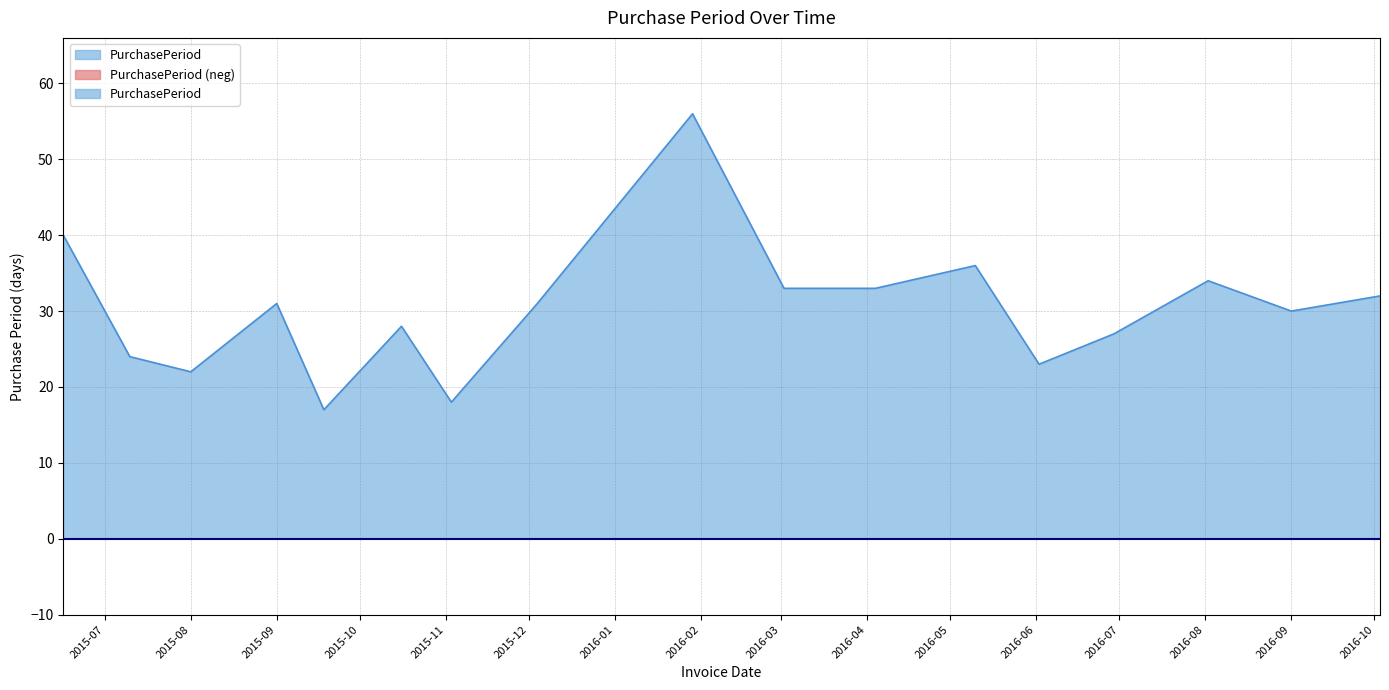

What is the difference between the maximum and minimum values?

39